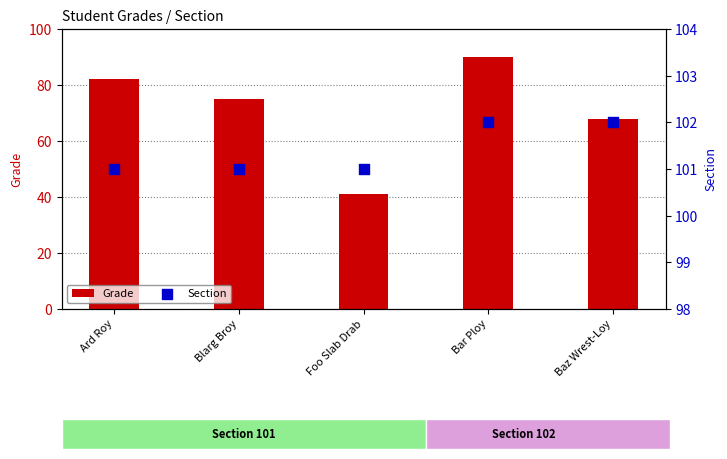

Is the value of Grade at Bar Ploy greater than the value of Section at Ard Roy?

No